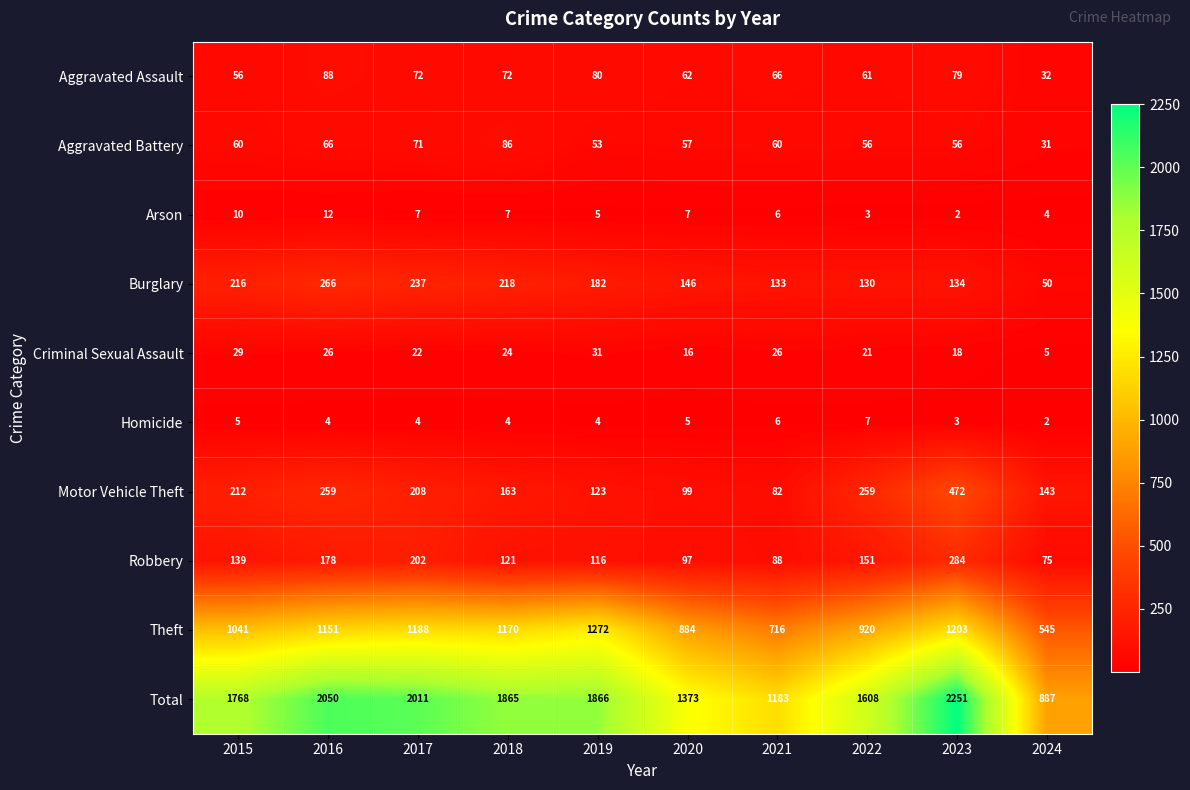

True or false: Theft has a value of 920 at 2022.

True